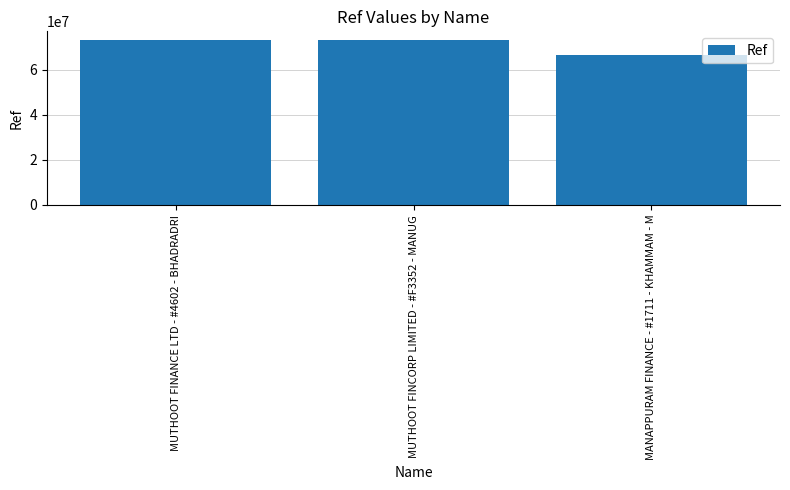

What is the maximum value shown in the chart?

73331311